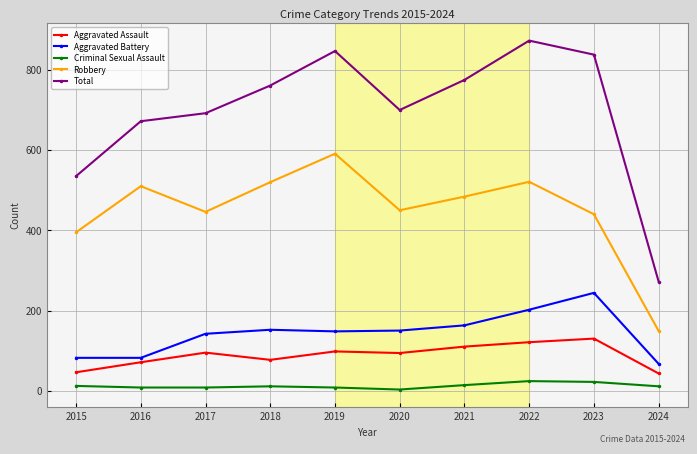

What is the sum of the Total values at 2023 and 2018?

1599